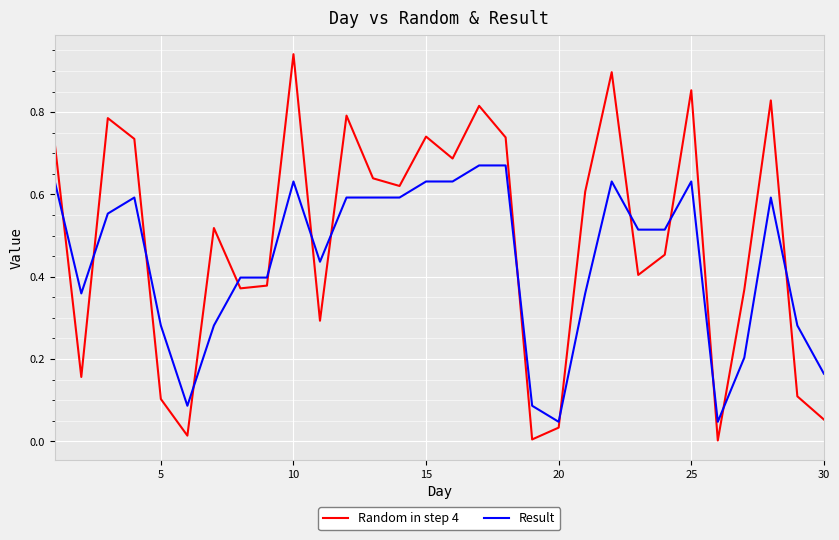

Count the number of categories in the chart.

30